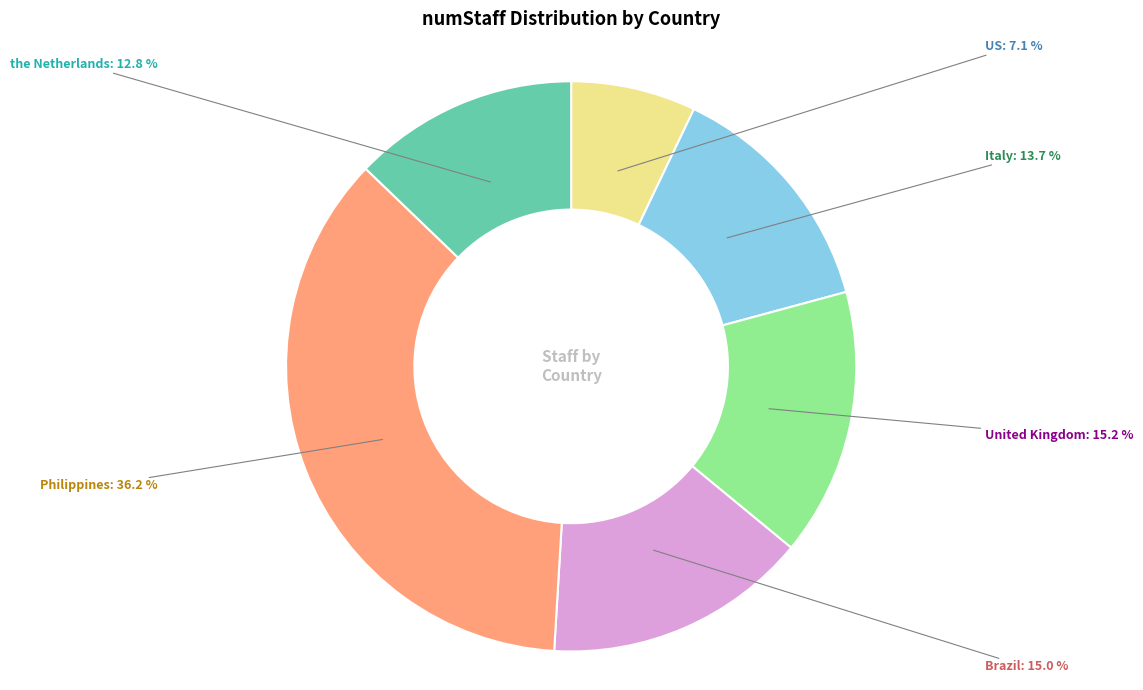

Is there any slice that represents more than half of the pie?

No